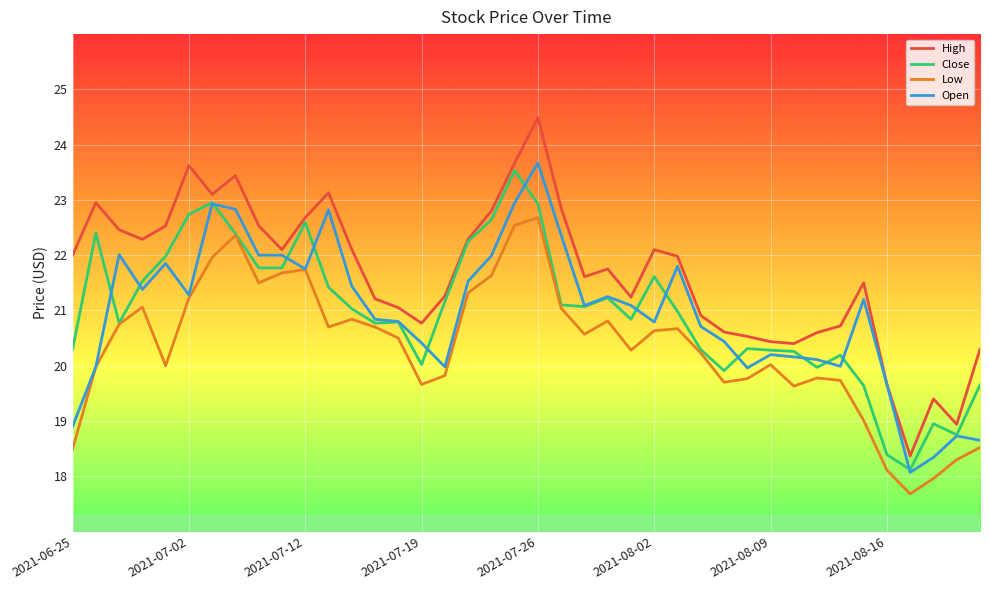

True or false: High and Low cross at least once.

False